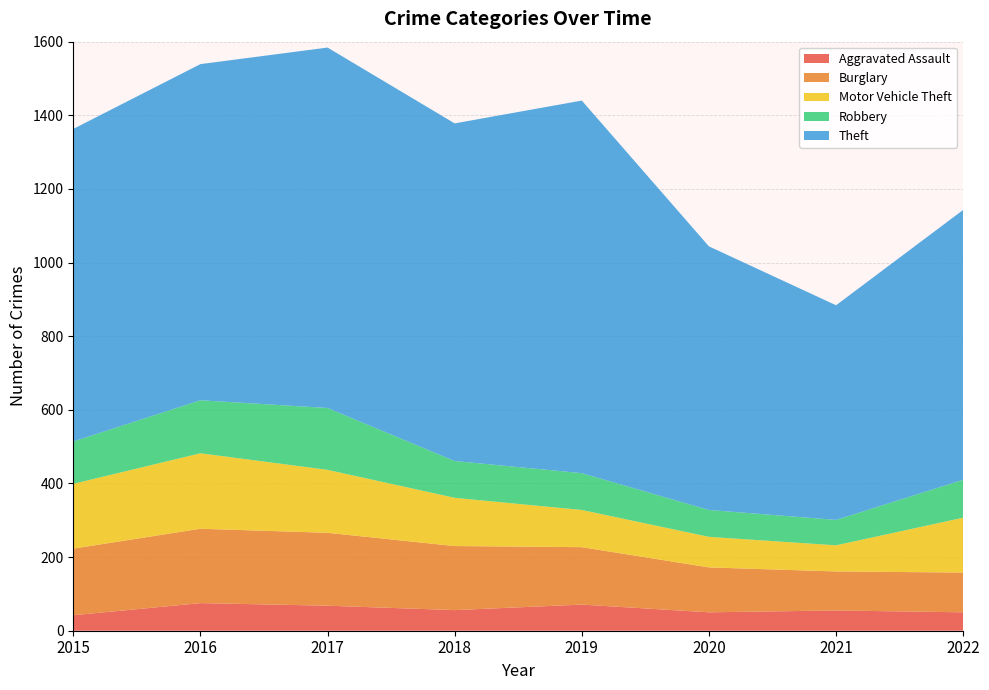

Reading right to left, list all the values displayed in this chart.

Aggravated Assault: 2022=50	2021=55	2020=50	2019=71	2018=56	2017=68	2016=75	2015=42
Burglary: 2022=108	2021=106	2020=122	2019=156	2018=174	2017=198	2016=202	2015=181
Motor Vehicle Theft: 2022=149	2021=71	2020=83	2019=101	2018=131	2017=171	2016=205	2015=176
Robbery: 2022=103	2021=69	2020=73	2019=100	2018=100	2017=168	2016=144	2015=115
Theft: 2022=733	2021=583	2020=716	2019=1012	2018=917	2017=979	2016=913	2015=849